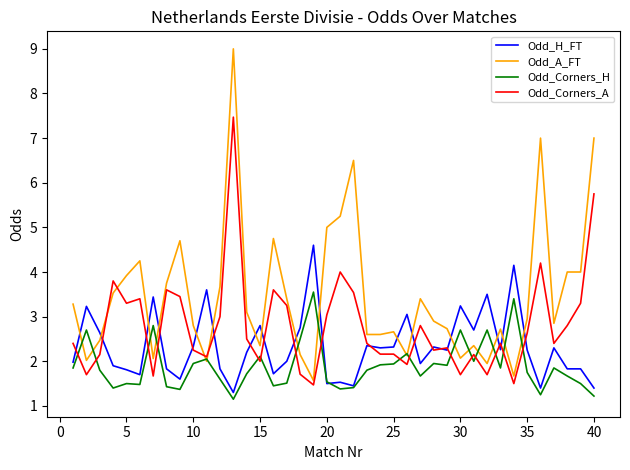

What is the difference between the second highest and second lowest values in the Odd_Corners_H series?

2.2